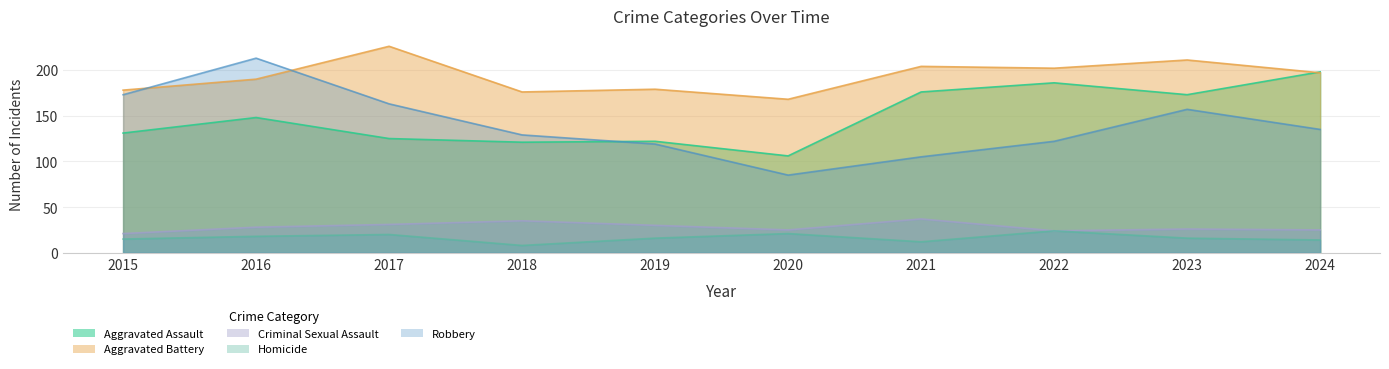

At which category is the sum across all series the highest?

2016